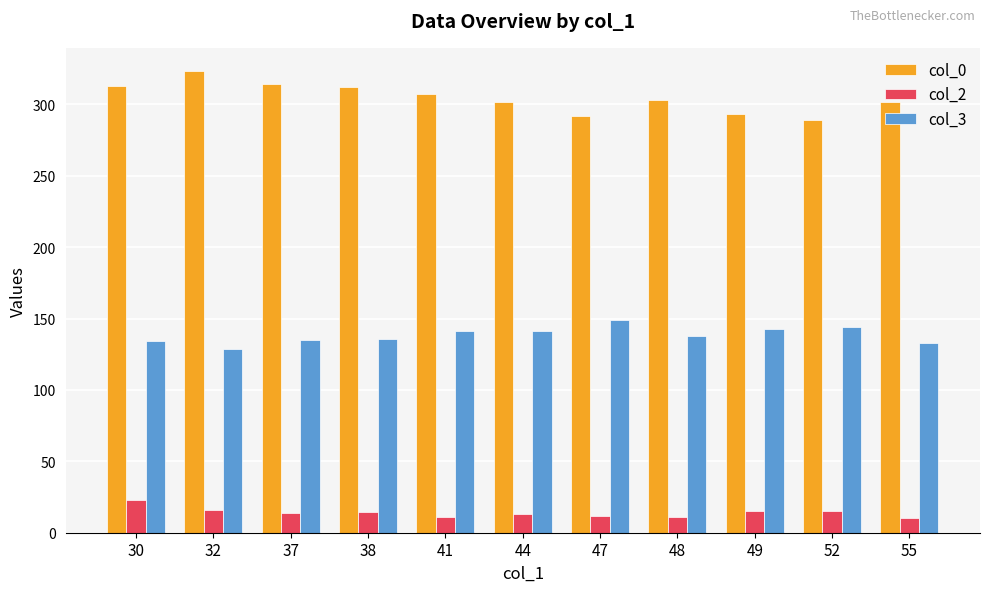

How many groups of bars are there?

11